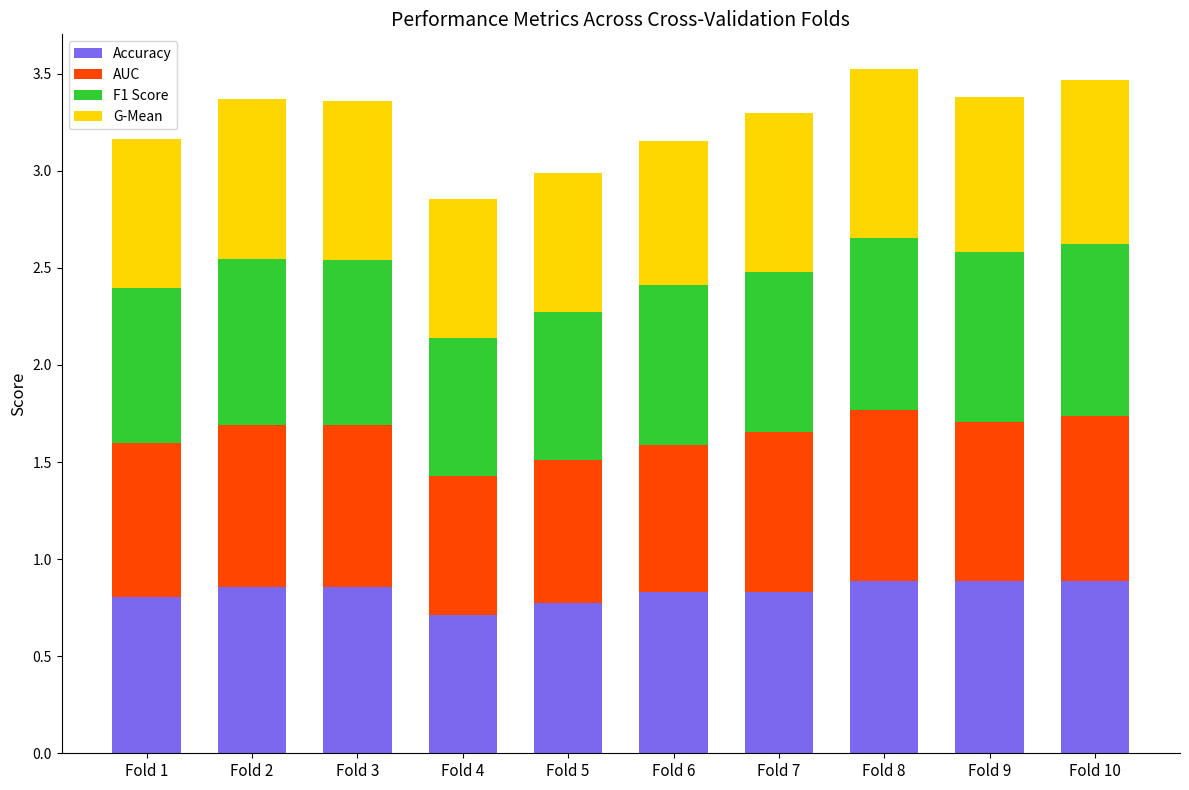

What are all the series names shown in the legend?

Accuracy, AUC, F1 Score, G-Mean